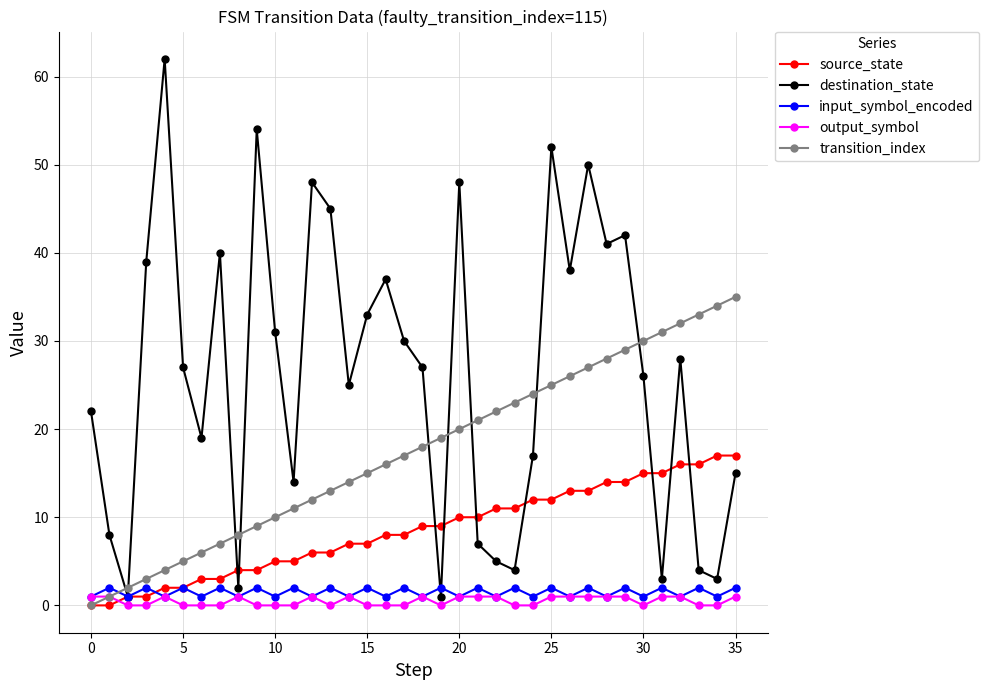

Which series ends up on top after the final intersection of destination_state and transition_index?

transition_index